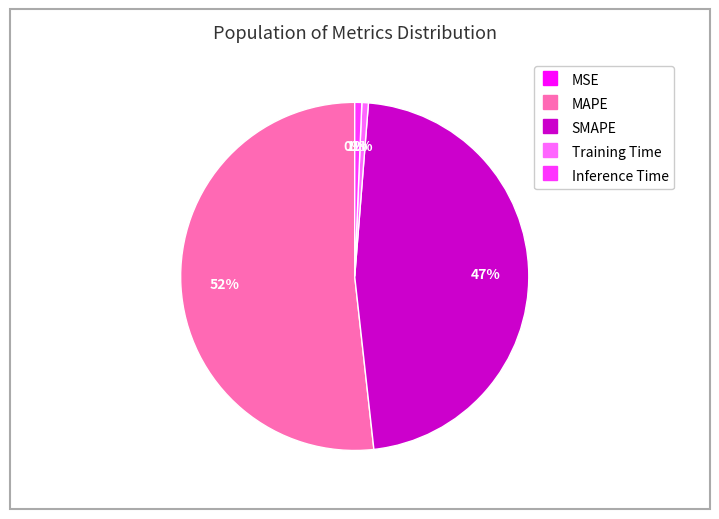

To the nearest percent, what is the combined percentage of MAPE and Training Time?

52%